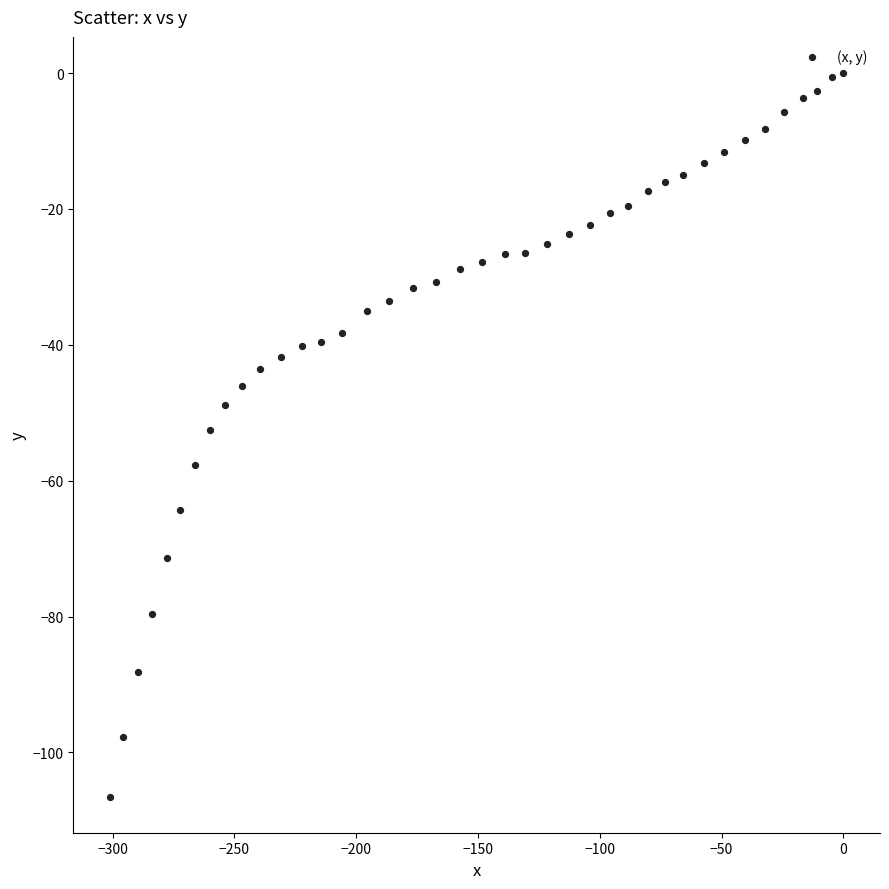

What is the range of Y values (max minus min)?

106.5